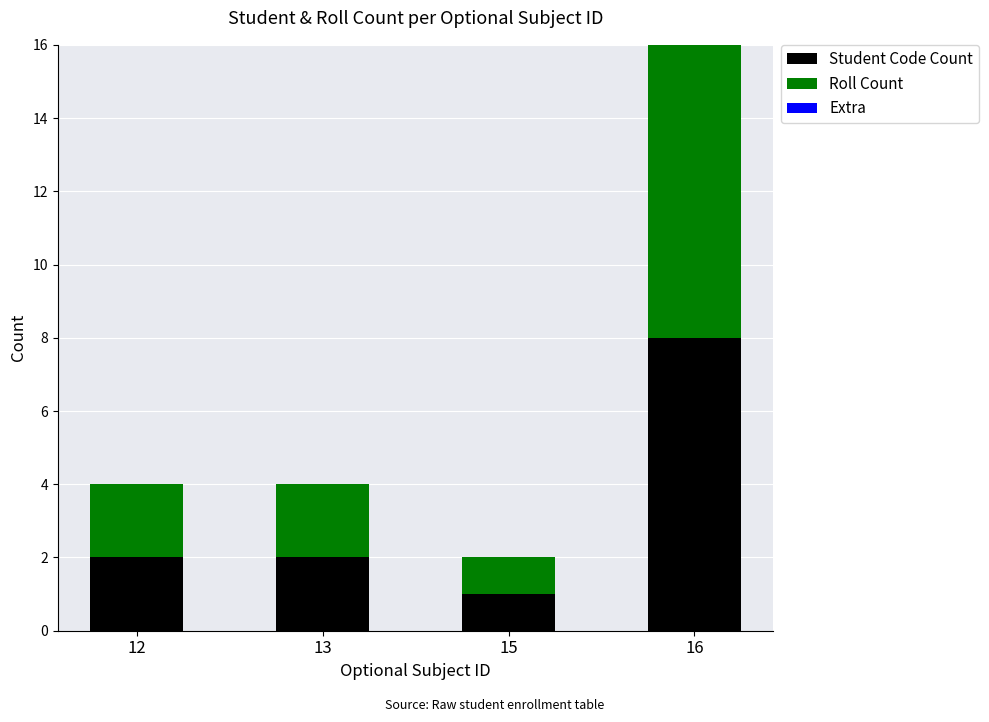

The Student Code Count series shows 2 at 16. True or false?

False